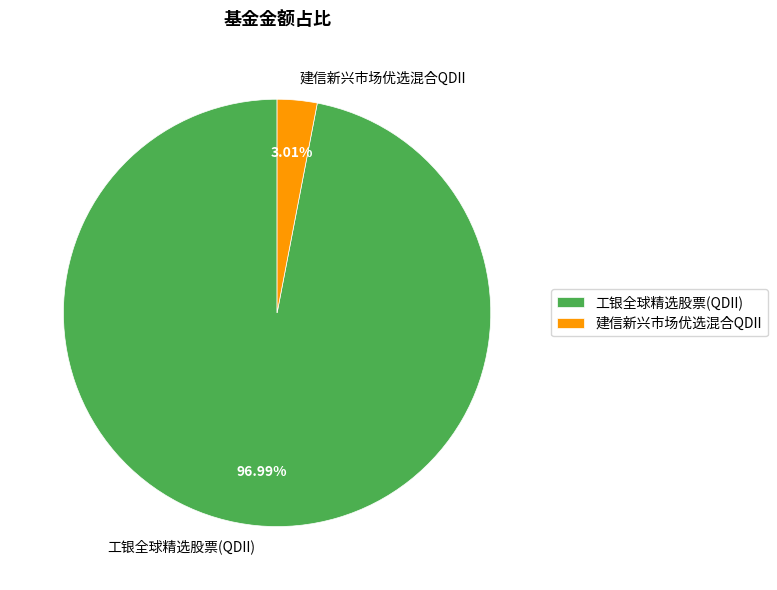

What percentage is the 建信新兴市场优选混合QDII slice, to the nearest percent?

3%